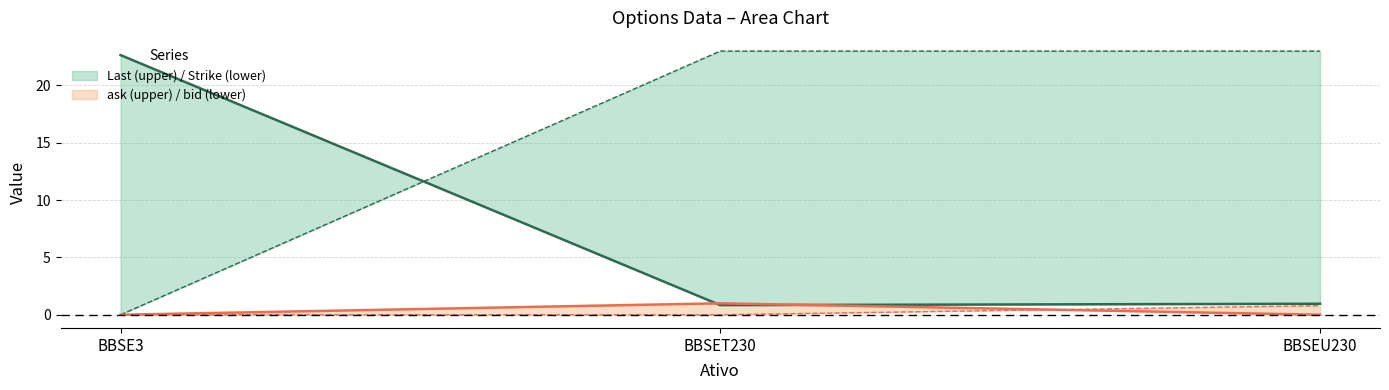

True or false: Last has a value of 22.6 at BBSE3.

True